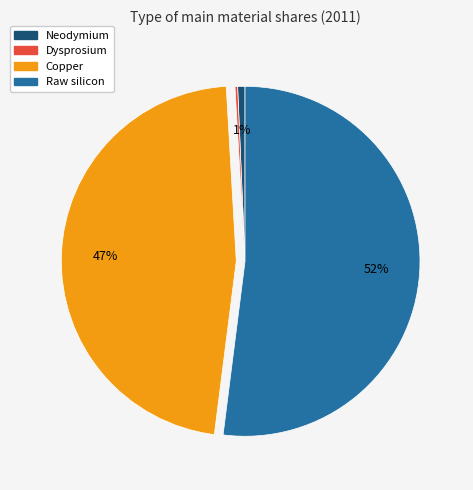

Is the sum of Raw silicon and Copper greater than half?

Yes